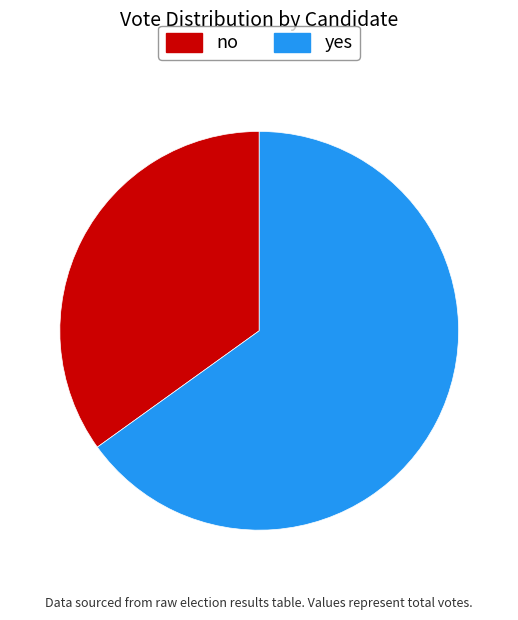

Combined, do no and yes account for over 50%?

Yes